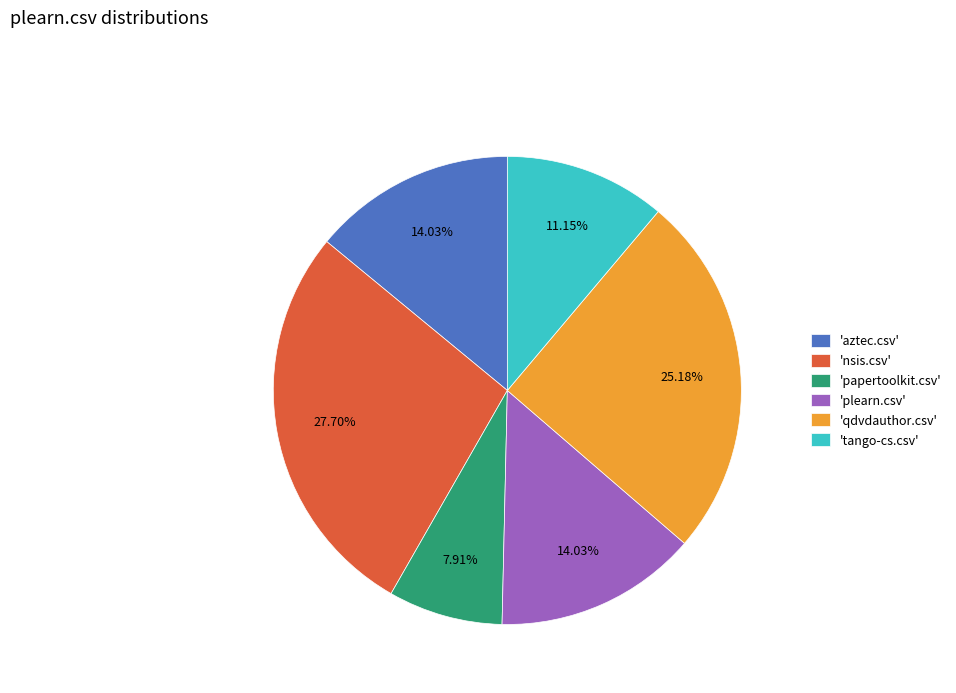

Combined, do 'qdvdauthor.csv' and 'plearn.csv' account for over 50%?

No